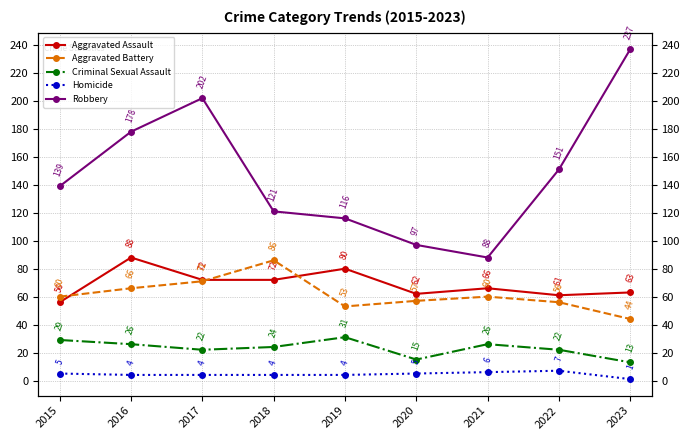

Is the value of Criminal Sexual Assault at 2016 greater than the value of Aggravated Battery at 2022?

No